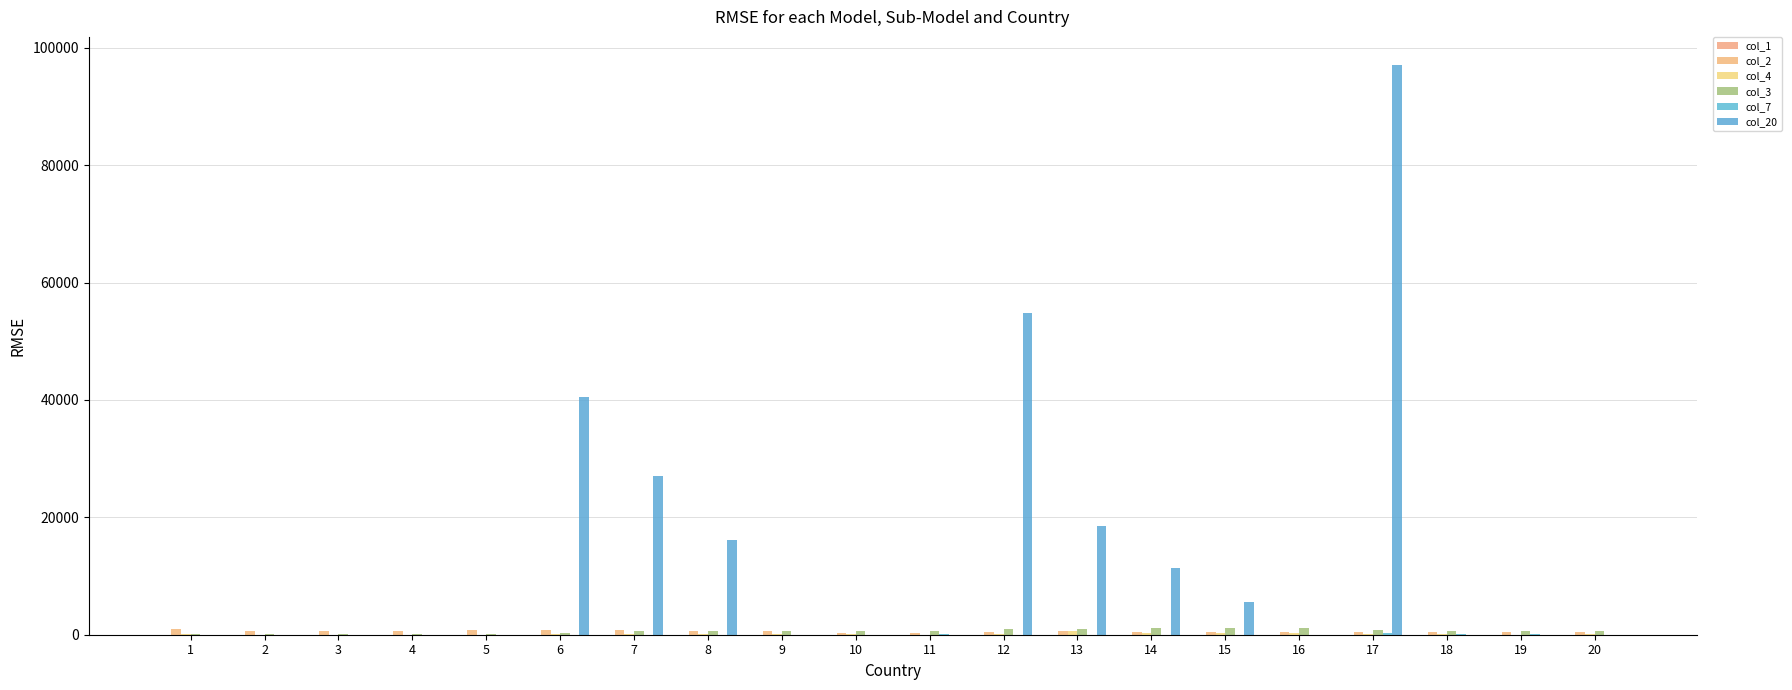

Does the chart contain stacked bars?

No